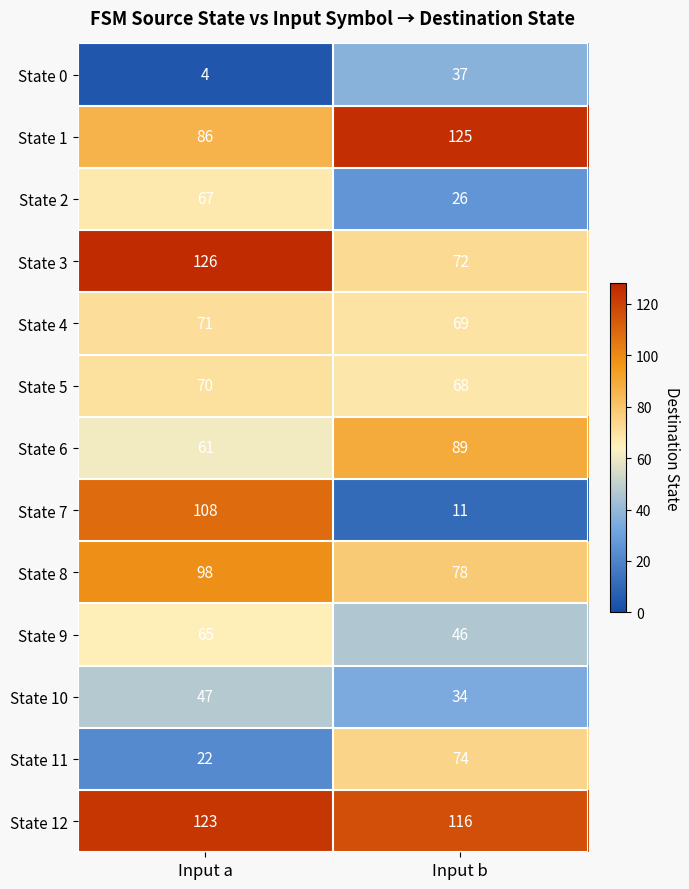

At which category does the chart reach its peak across all series?

Input a